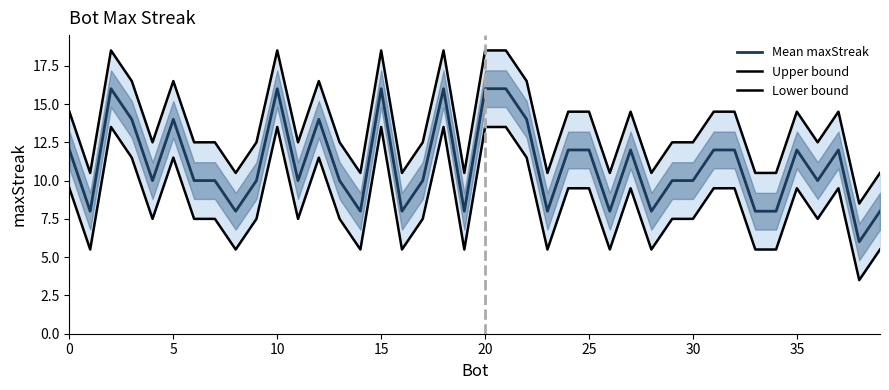

List the series in order of their overall mean, lowest first.

Lower bound, Mean maxStreak, Upper bound